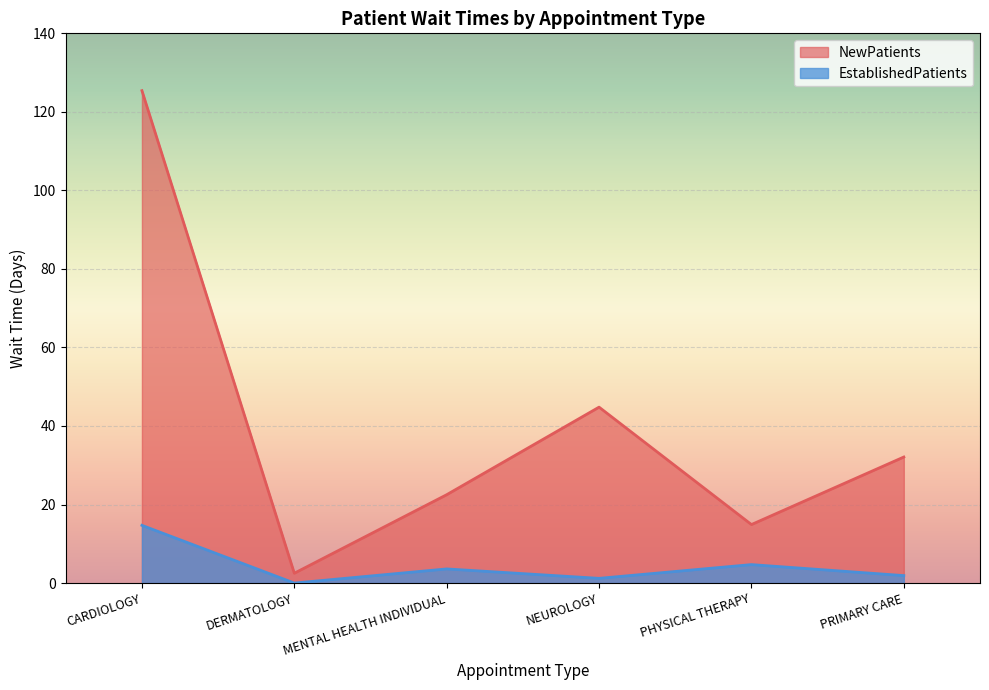

Rank the series by their average value, from highest to lowest.

NewPatients, EstablishedPatients